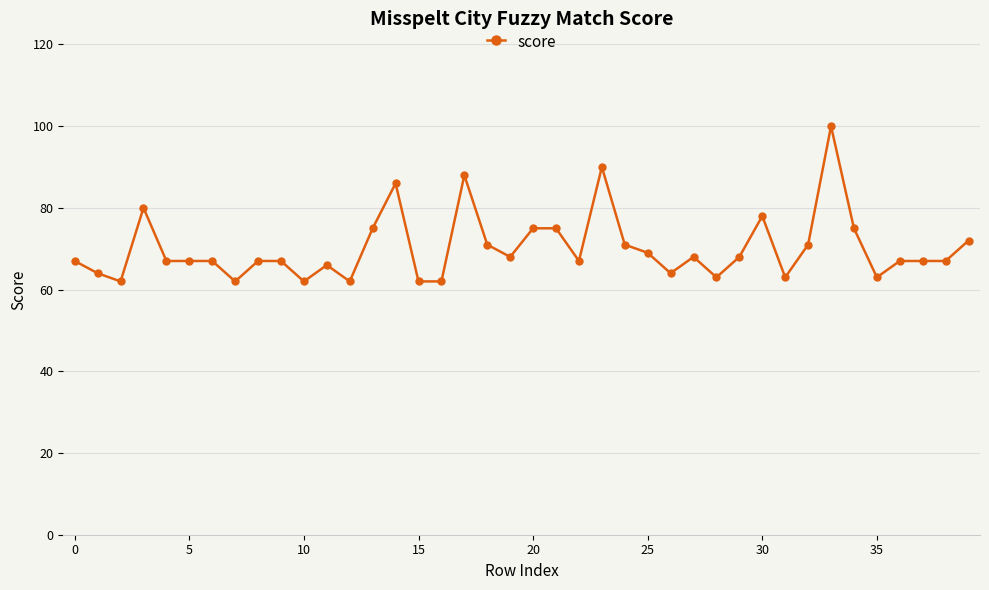

Reading left to right, what are all the values shown in this chart?

67	64	62	80	67	67	67	62	67	67	62	66	62	75	86	62	62	88	71	68	75	75	67	90	71	69	64	68	63	68	78	63	71	100	75	63	67	67	67	72